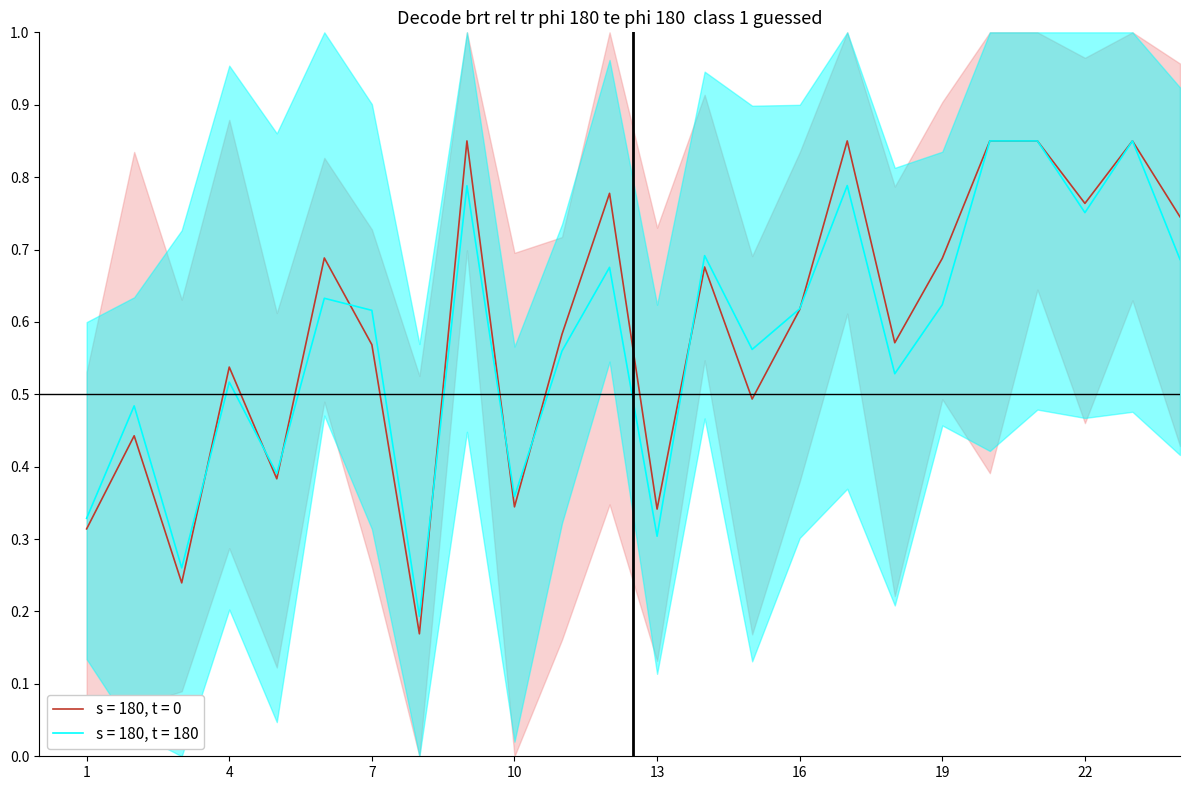

Between 9 and 13, which is larger?

9